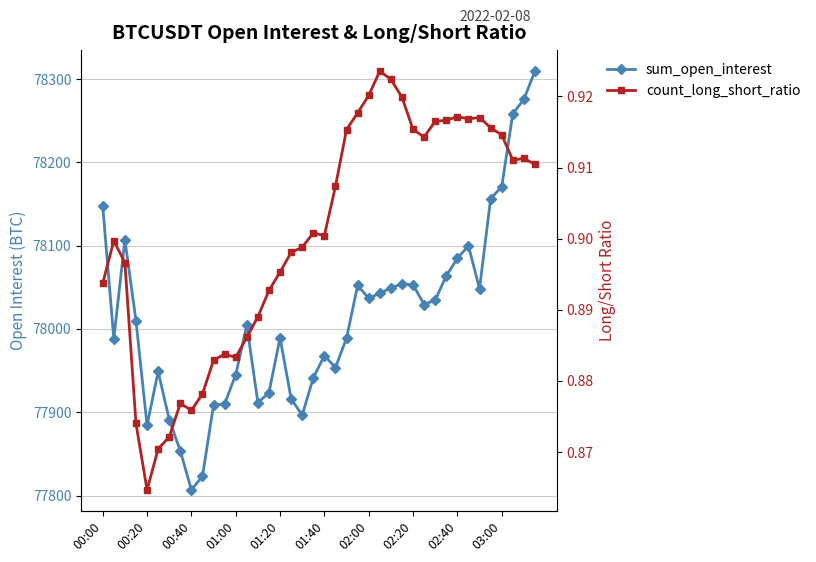

Where does the sum_open_interest series first go above 78009?

00:00